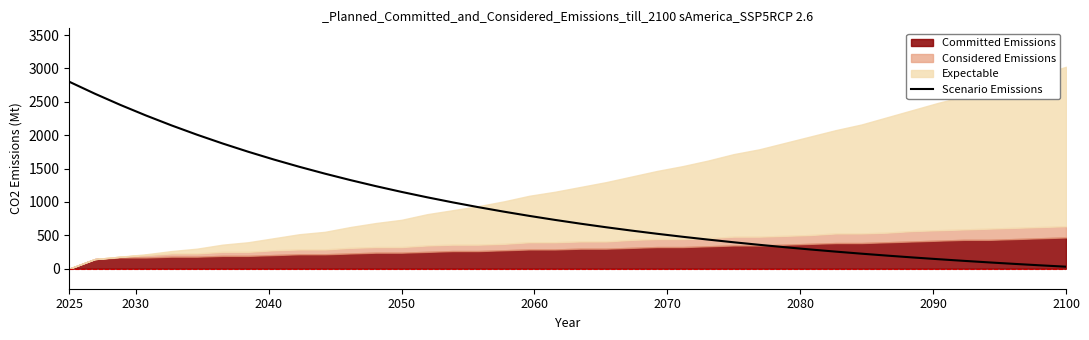

What is the greatest value displayed?

2800.0